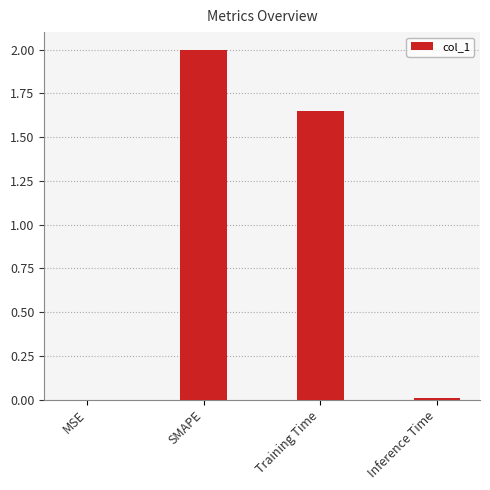

True or false: the data shows 0.0 at MSE.

True